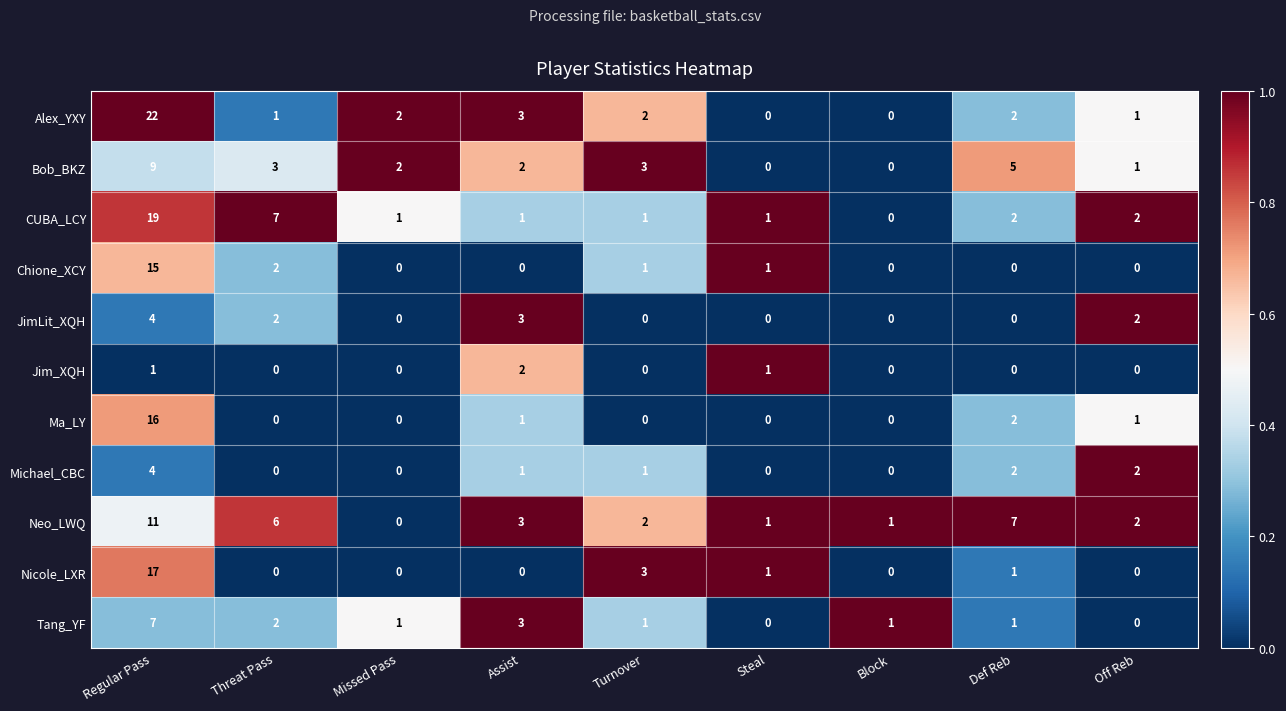

Which series has the largest range (max minus min)?

Alex_YXY